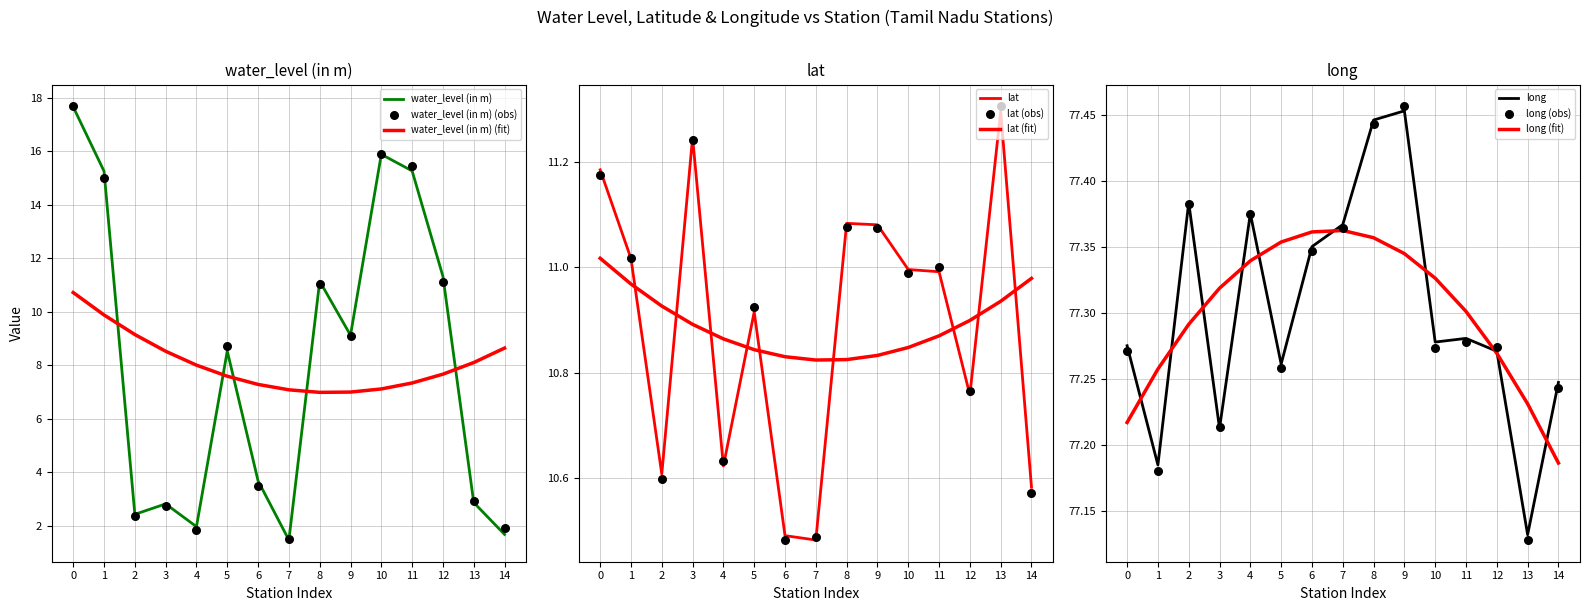

What is the total value across all series at Kaltanpet?

103.5